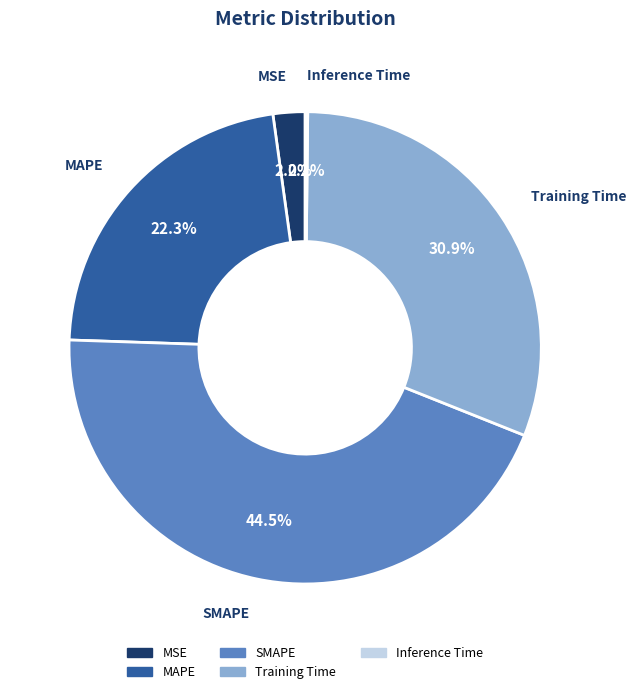

Which slice is the largest?

SMAPE